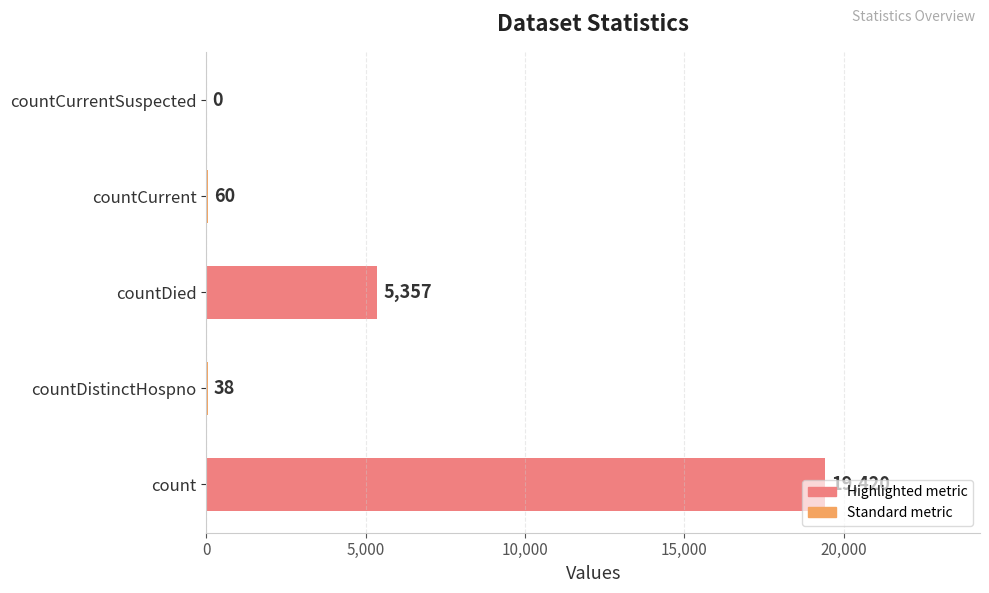

What is the sum of the values at count and countCurrent?

19480